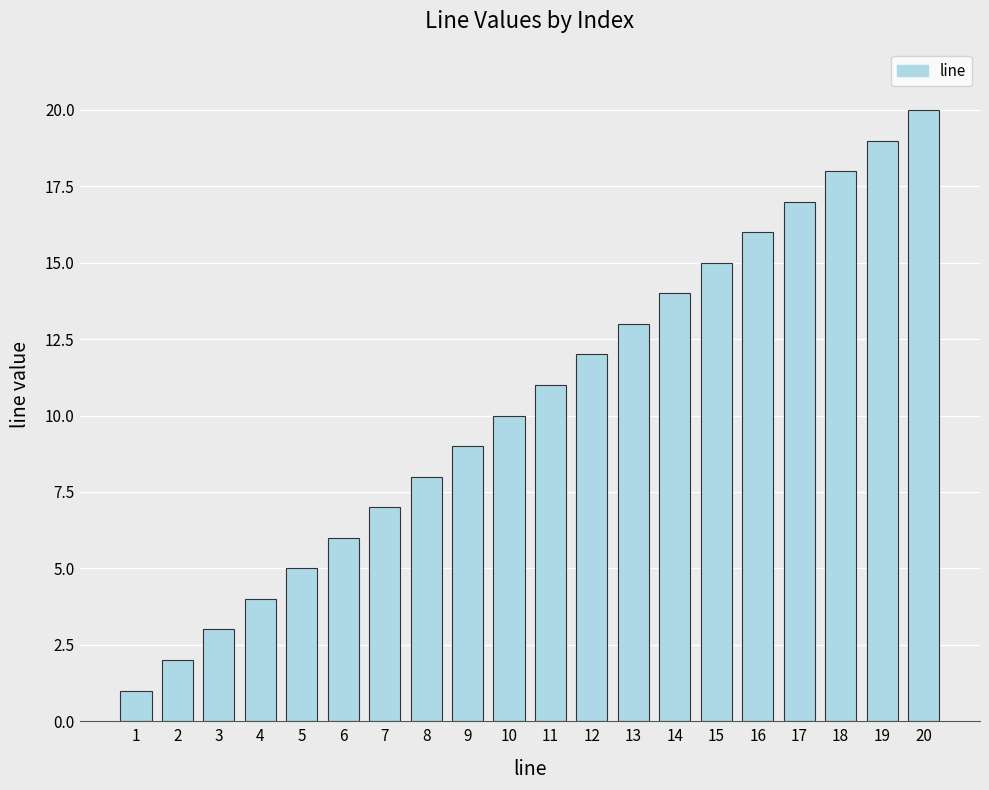

Rank the categories by value from lowest to highest.

1, 2, 3, 4, 5, 6, 7, 8, 9, 10, 11, 12, 13, 14, 15, 16, 17, 18, 19, 20